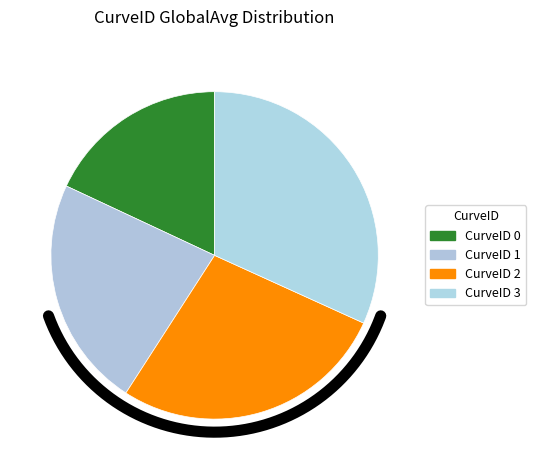

Which category has the biggest portion of the pie?

CurveID 3